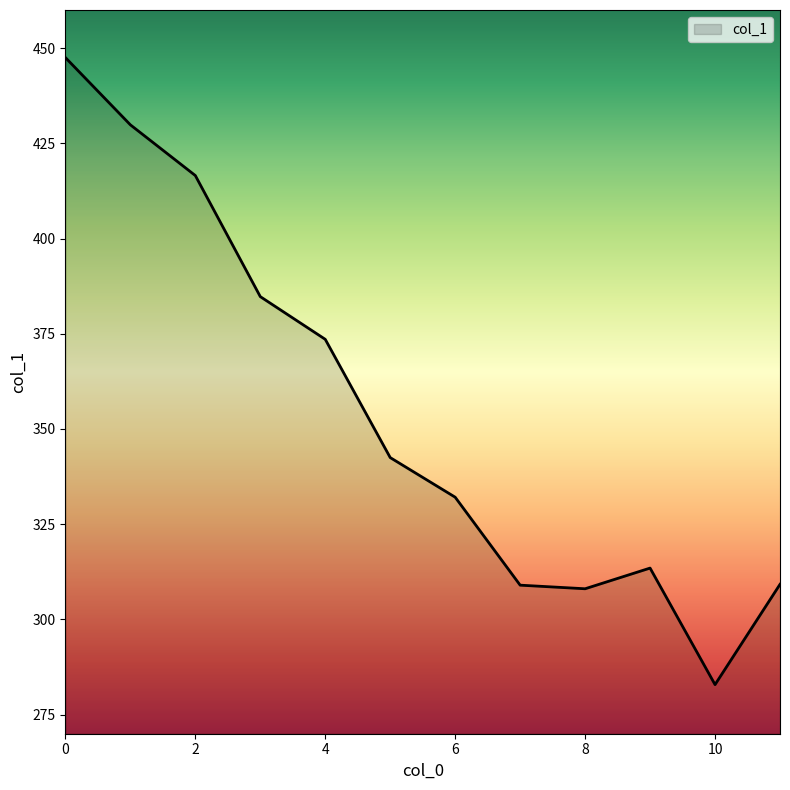

What is the minimum value shown in the chart?

282.9